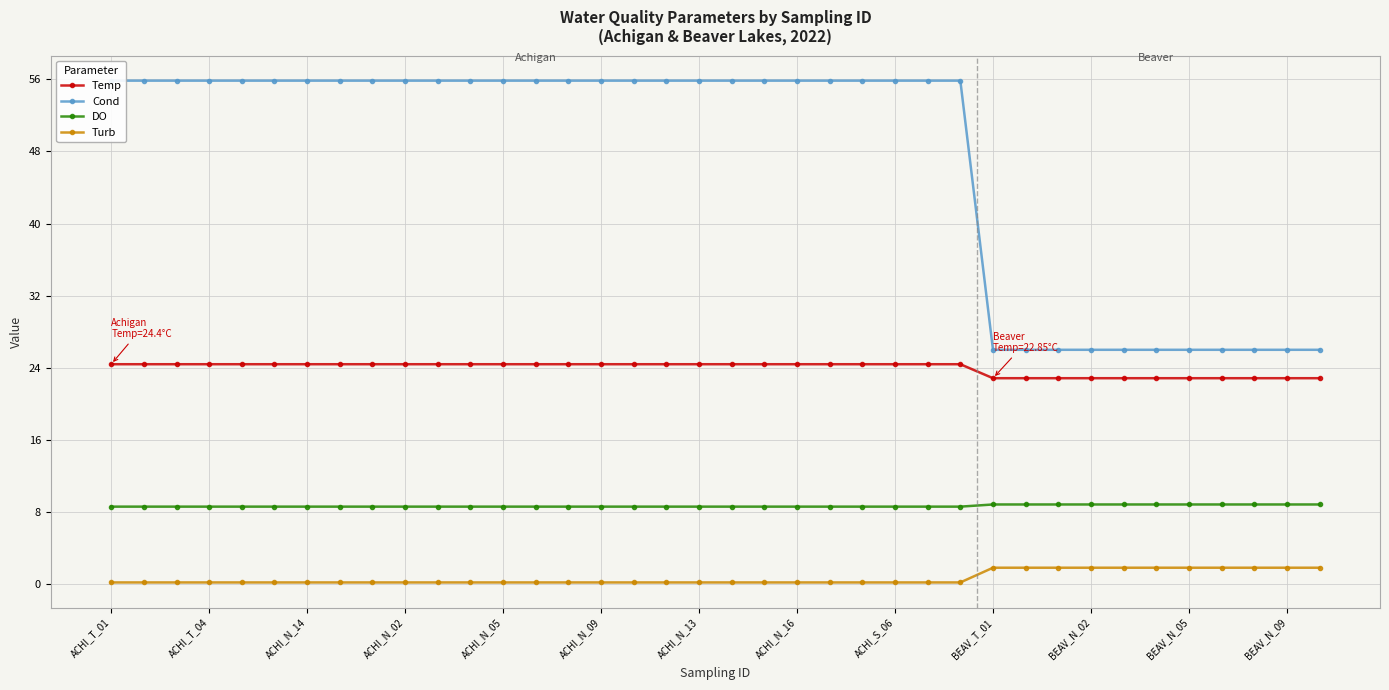

List the series in order of their overall mean, lowest first.

Turb, DO, Temp, Cond